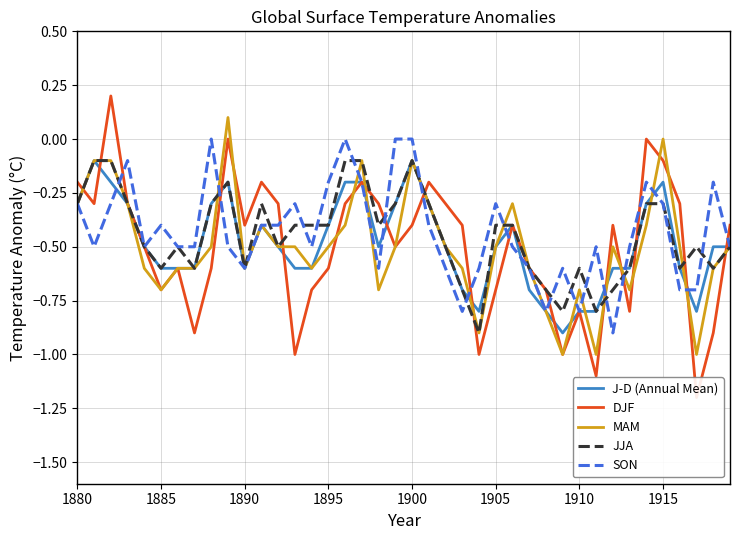

How many interior local peaks does the J-D (Annual Mean) series have?

6